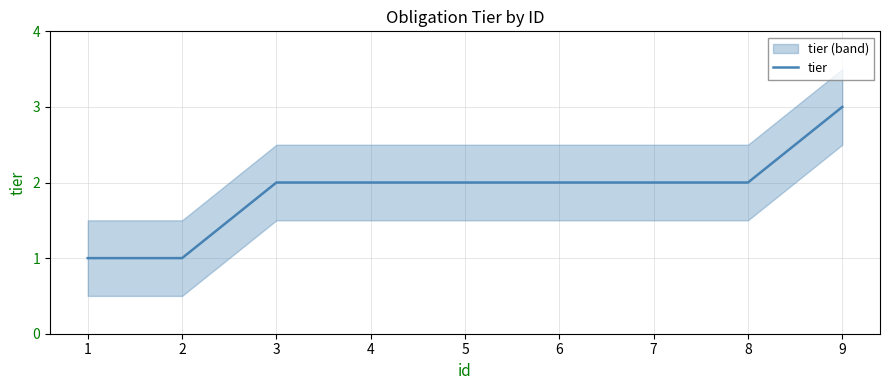

How many lines are shown in the chart?

1